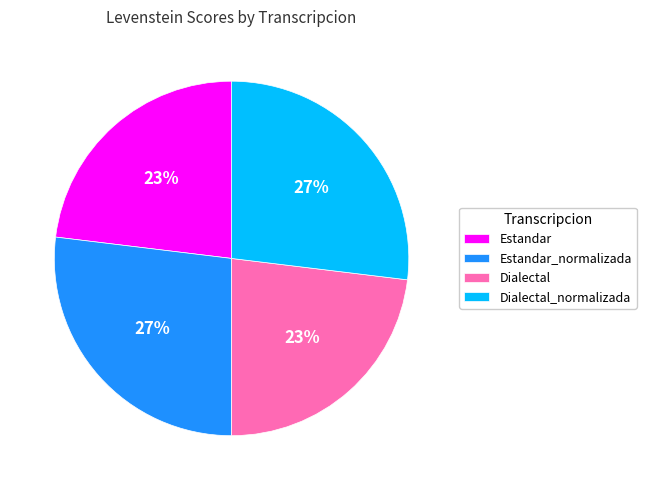

To the nearest percent, what is the average slice percentage?

25%